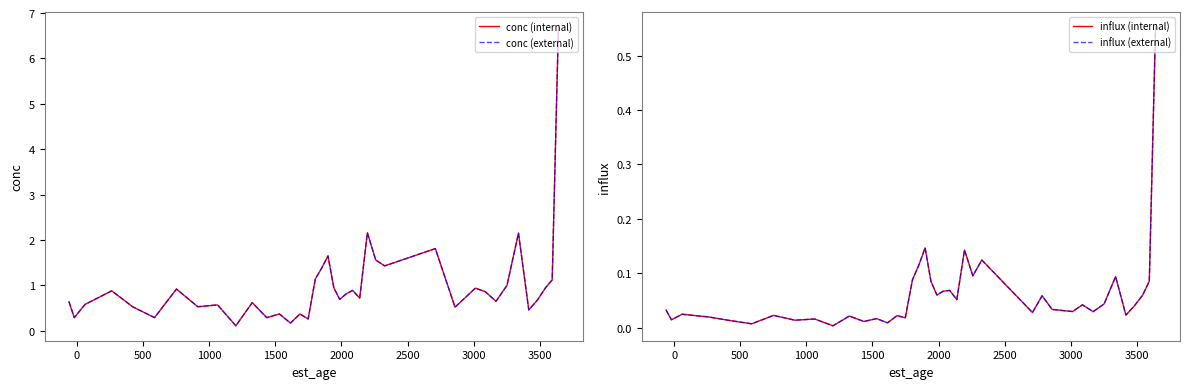

Does the chart display data point markers on the line(s)?

No